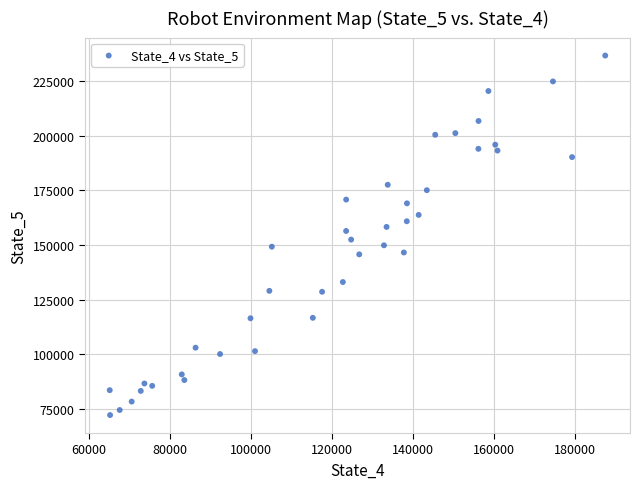

What is the range of Y values (max minus min)?

164556.8